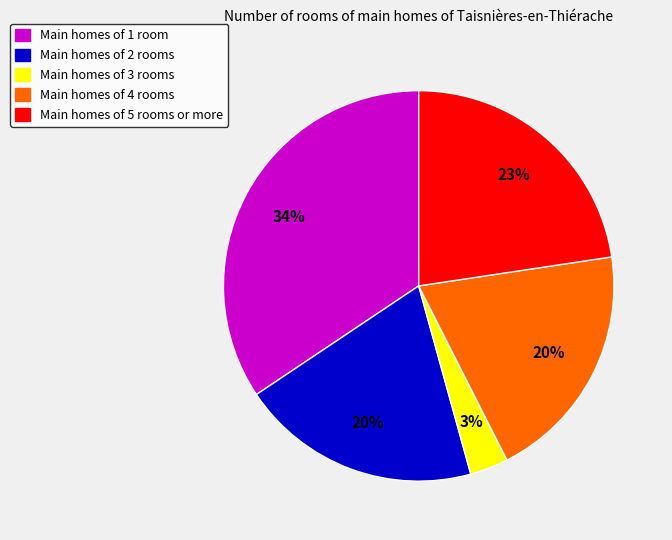

To the nearest percent, what is the average slice percentage?

20%